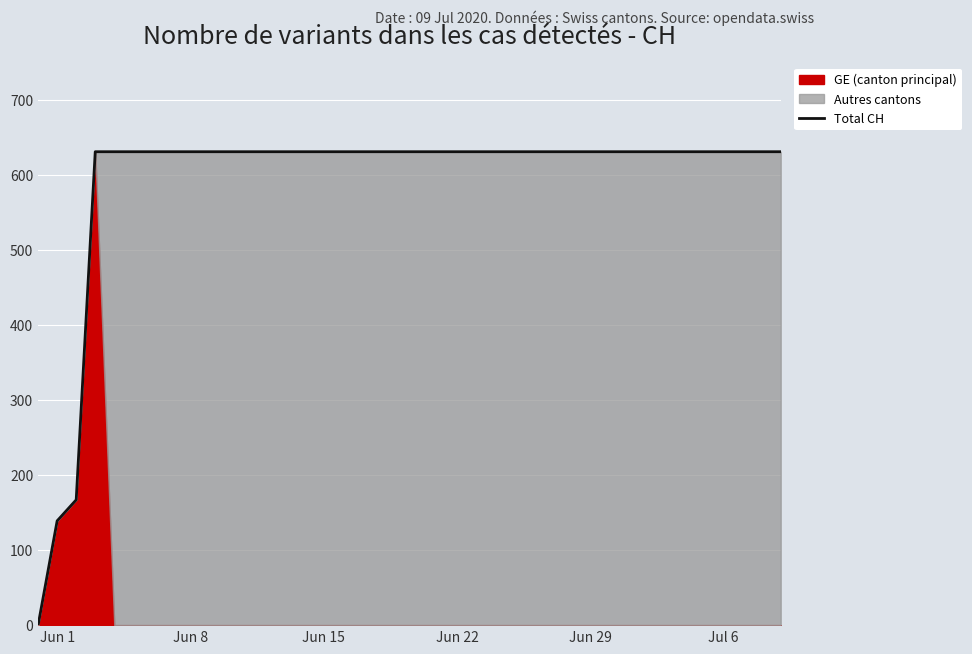

What is the maximum value for Total CH?

631